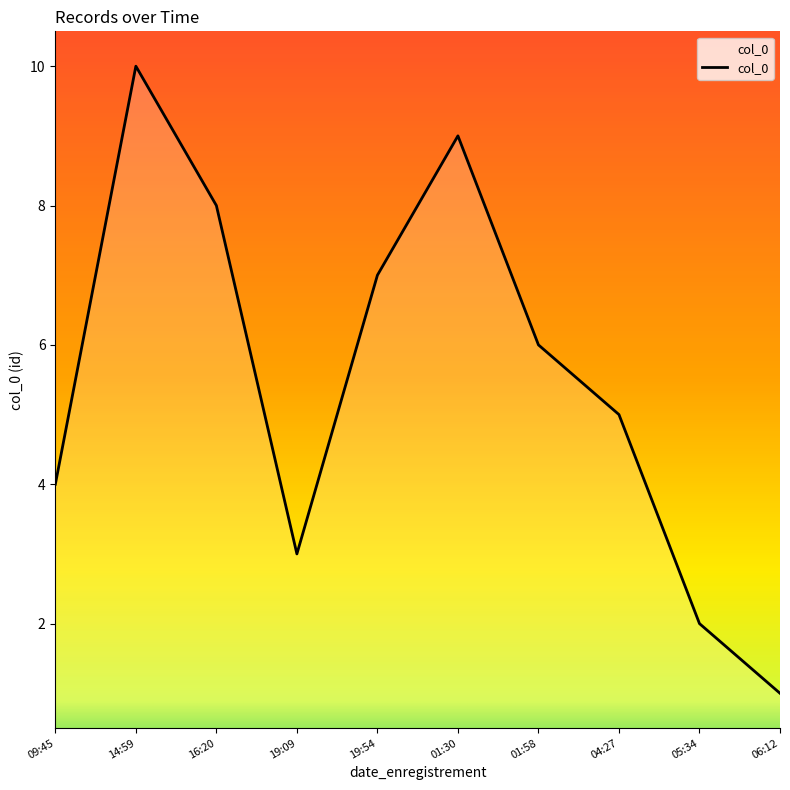

The chart shows a value of 1 at 06:12. True or false?

True